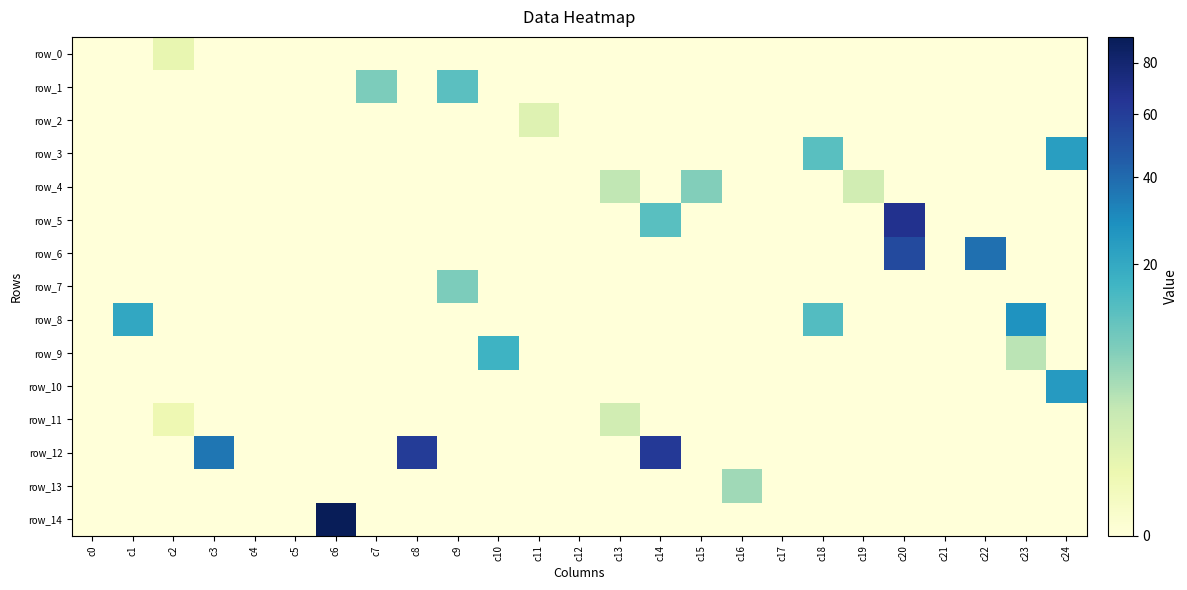

At which category is the sum across all series the highest?

c20